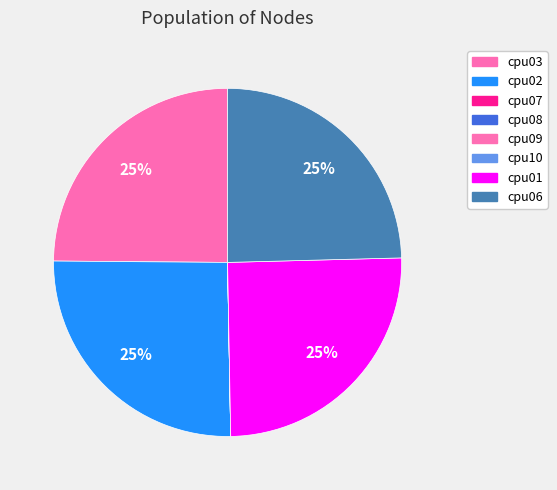

How many segments does this pie chart have?

8